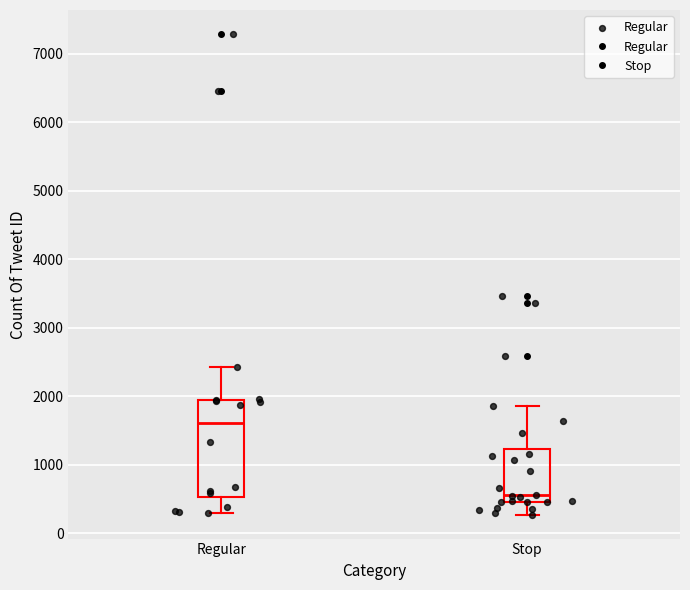

Reading left to right, transcribe this box plot: for each box, give where its median line is, the range the box spans, and where its two whiskers end, as read against the y-axis. The values are not printed on the chart, so give them approximately, as read against the axis.

Regular: median 1600, box 500 to 1900, whiskers 300 to 2400
Stop: median 600, box 500 to 1200, whiskers 300 to 1900